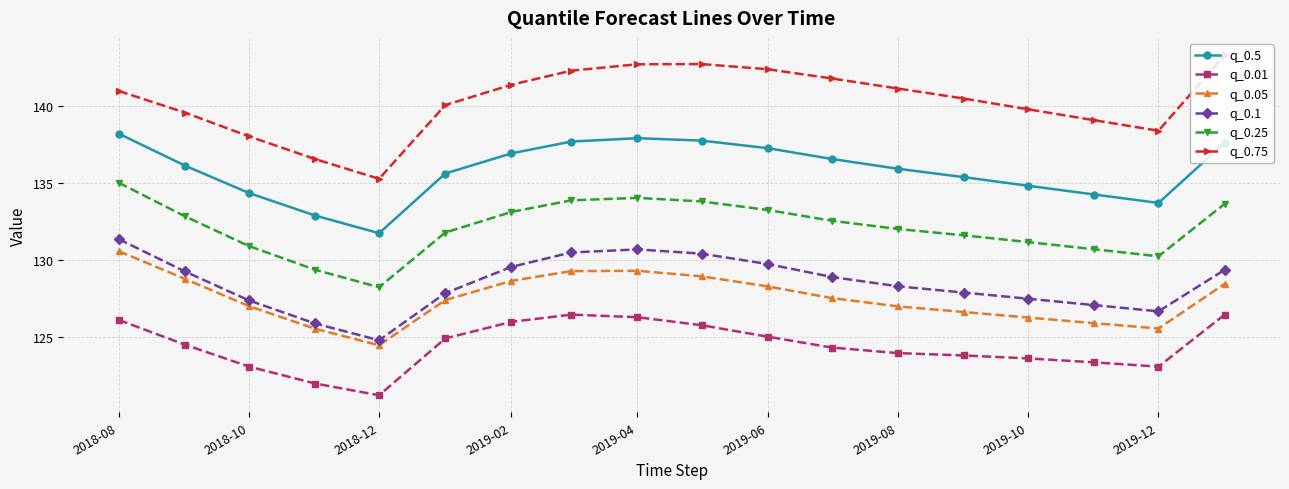

Which series has the largest range (max minus min)?

q_0.75